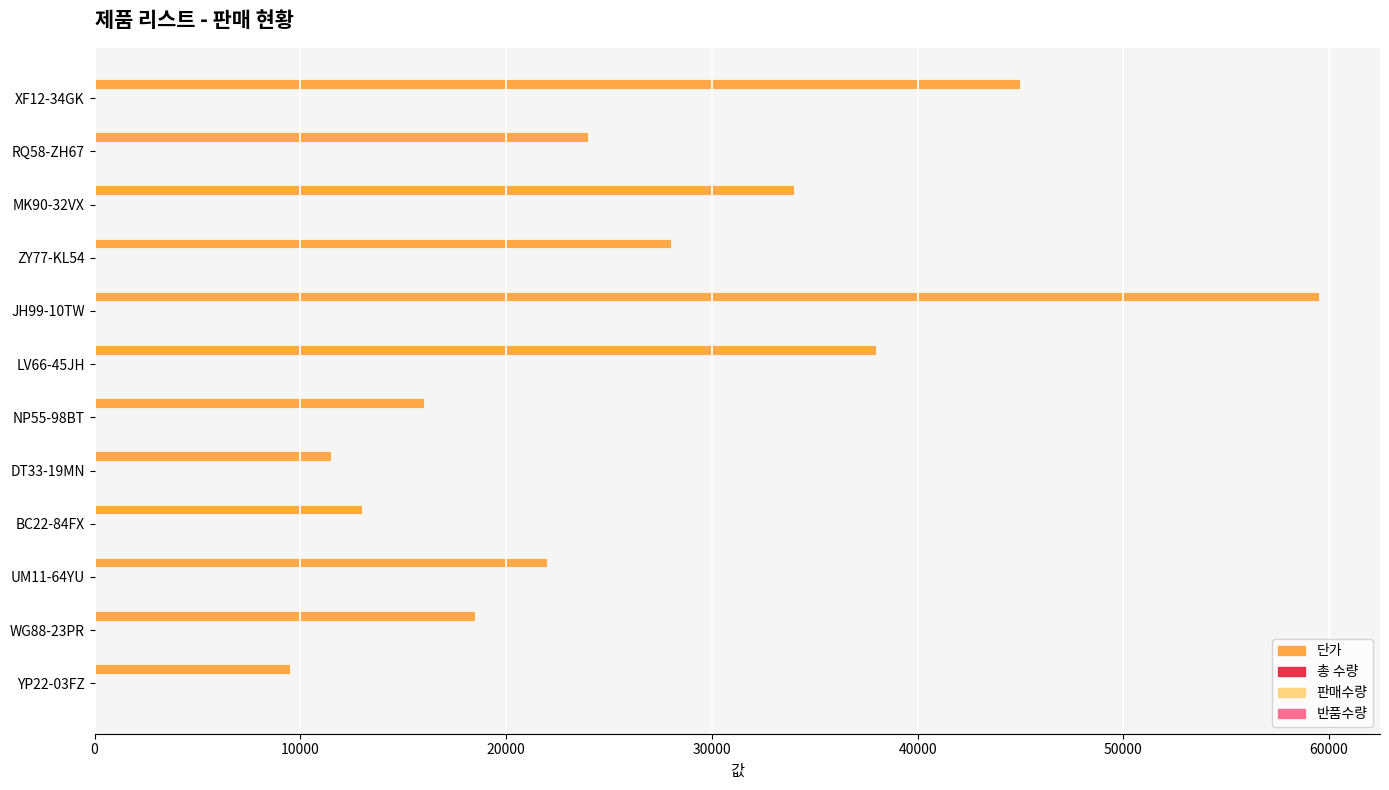

Which series changed the most between MK90-32VX and YP22-03FZ?

단가